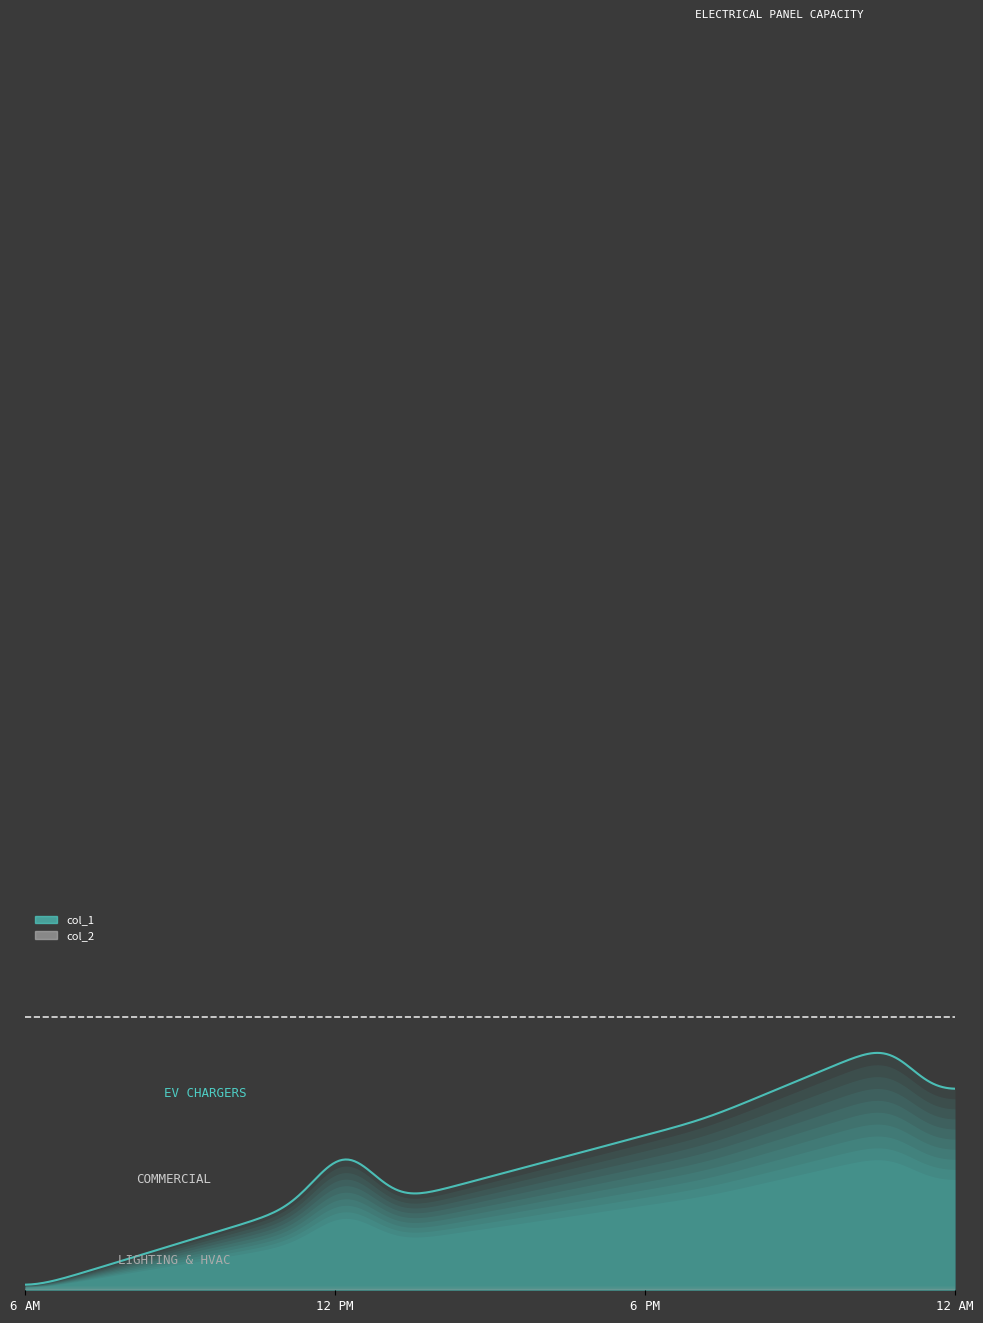

What are all the series names shown in the legend?

col_1, col_2